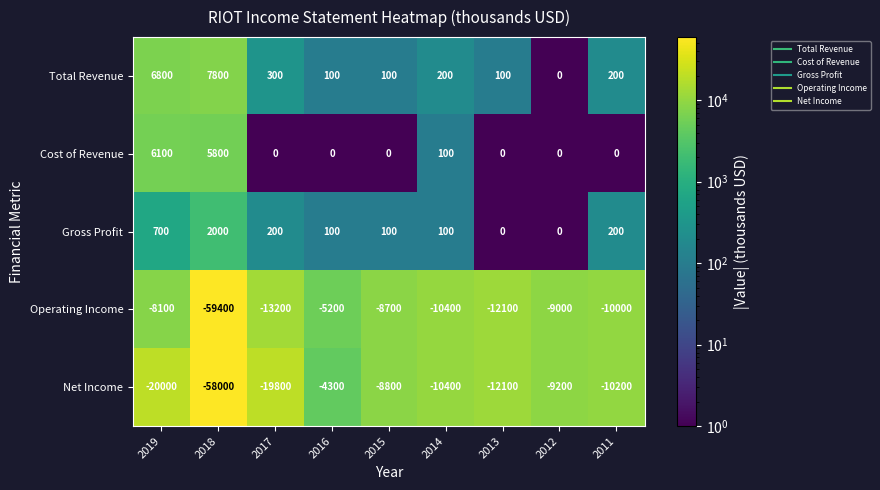

Is the value of Net Income at 2017 greater than the value of Cost of Revenue at 2011?

No